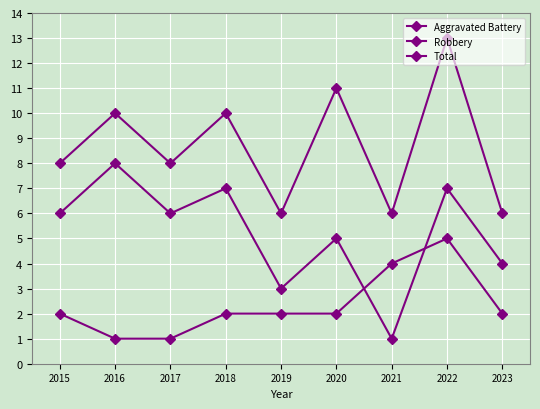

How many data points does each series have?

9